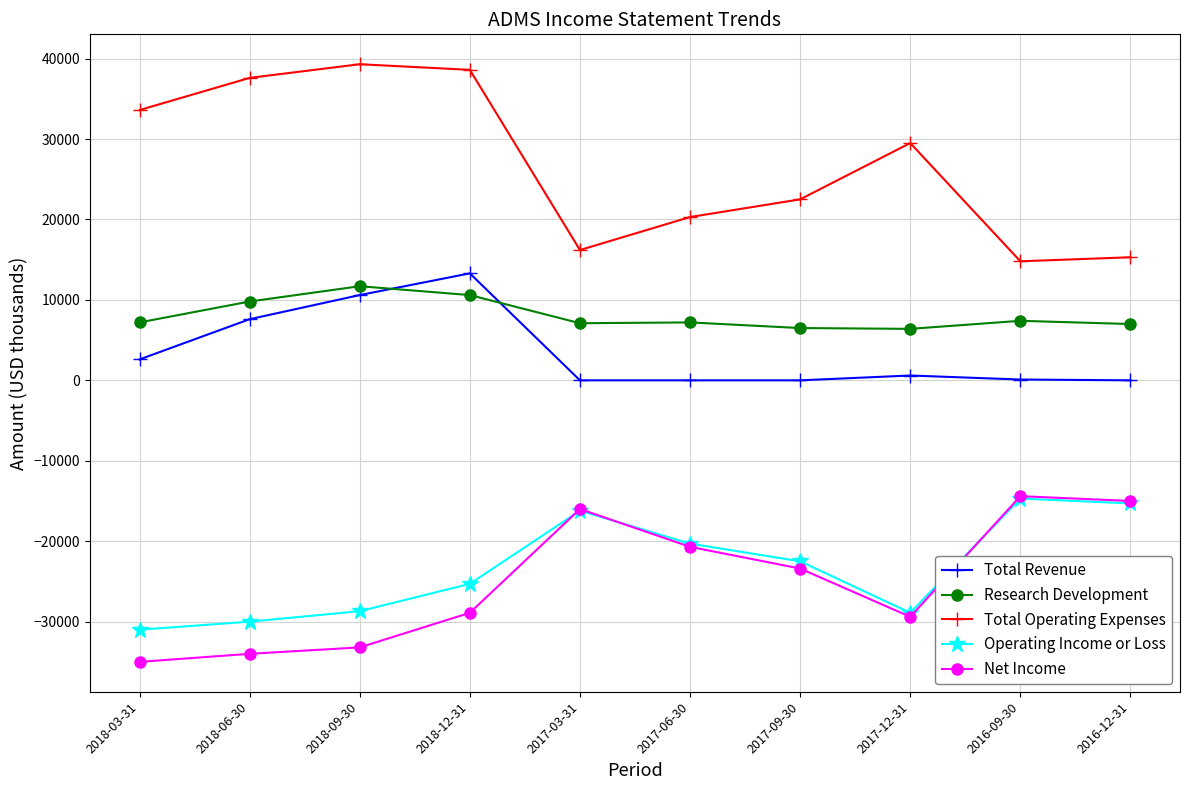

At which category is the sum across all series the highest?

2018-12-31